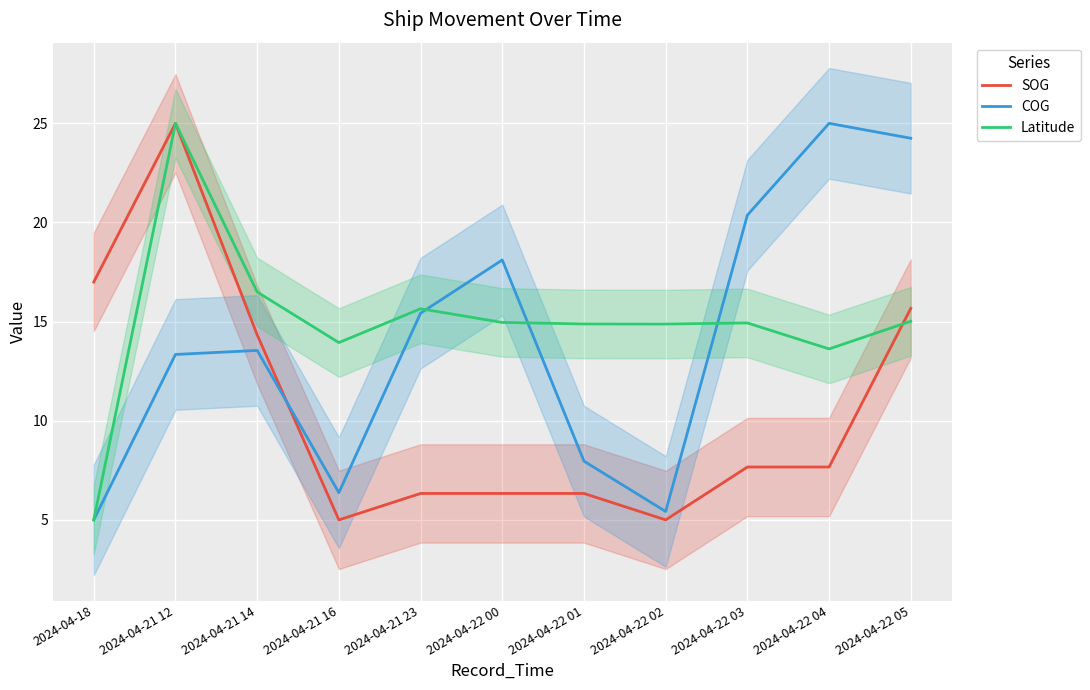

Does the chart display data point markers on the line(s)?

No